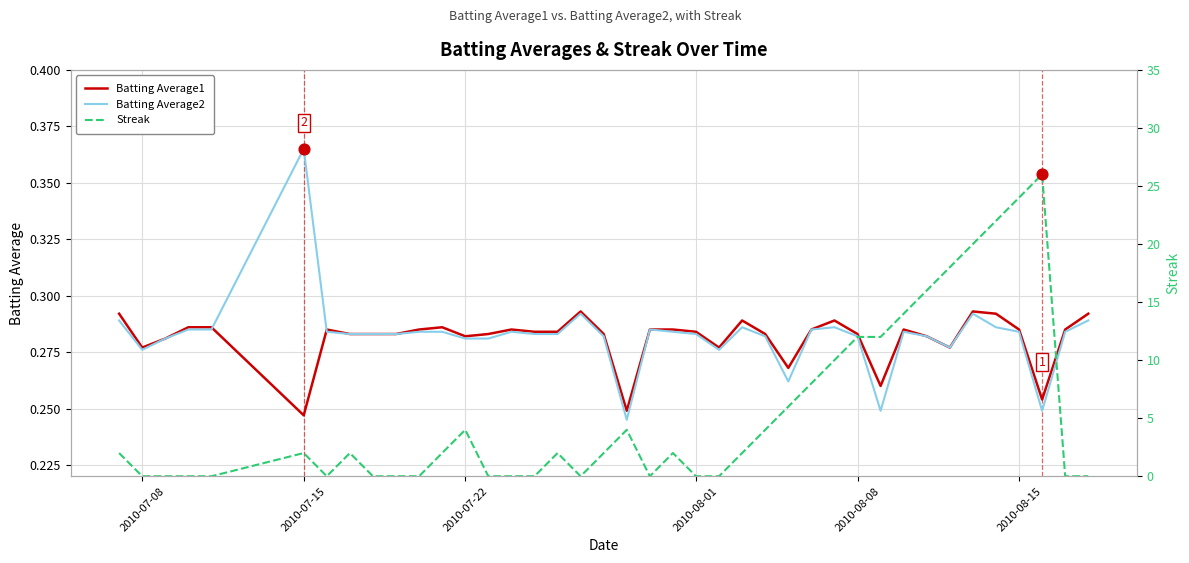

Which series reaches the maximum Y coordinate?

Streak